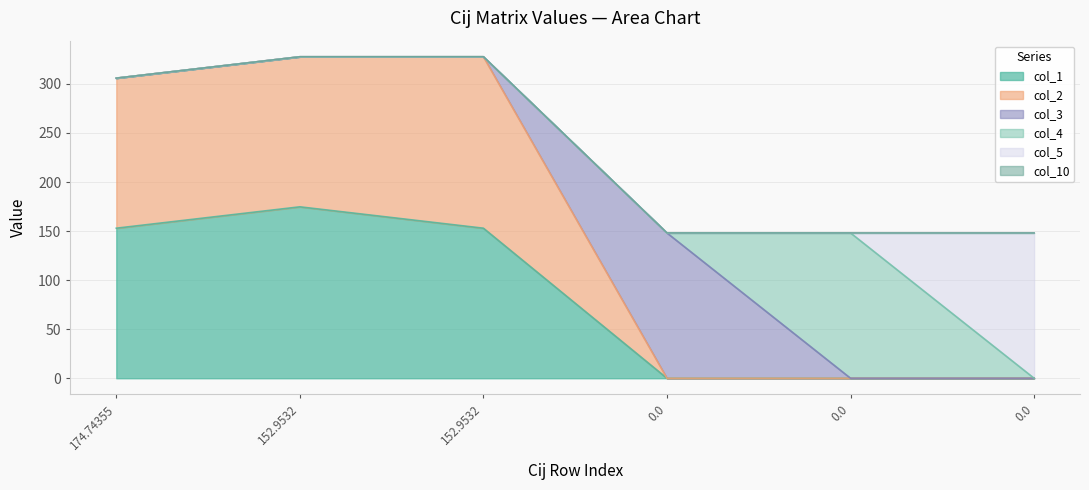

How many data points in col_5 are above 0?

1